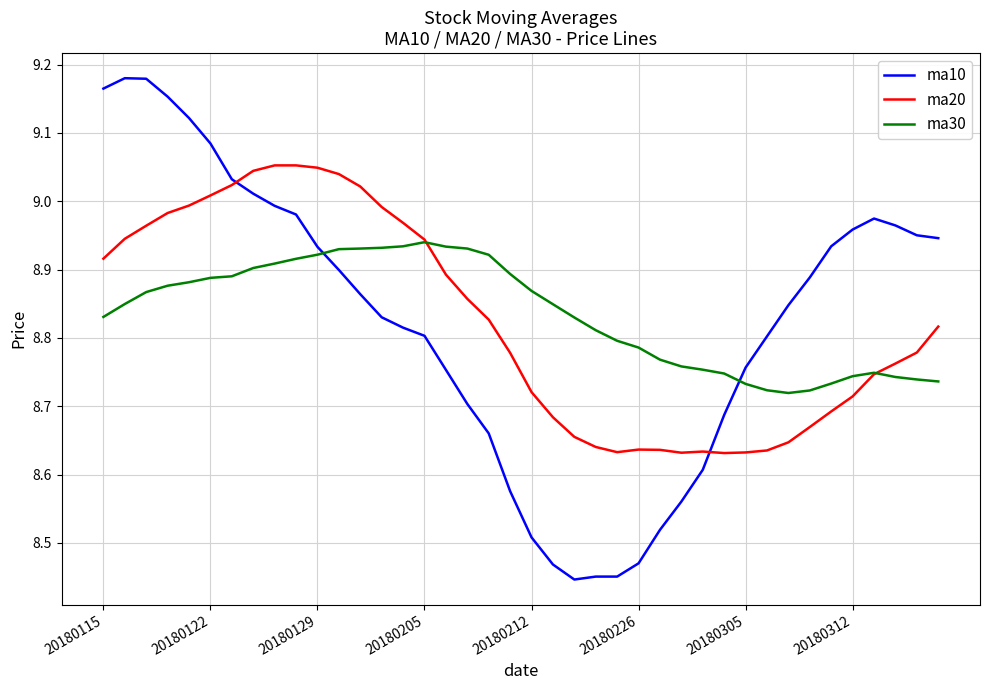

Rank the series by their maximum value, from lowest to highest.

ma30, ma20, ma10